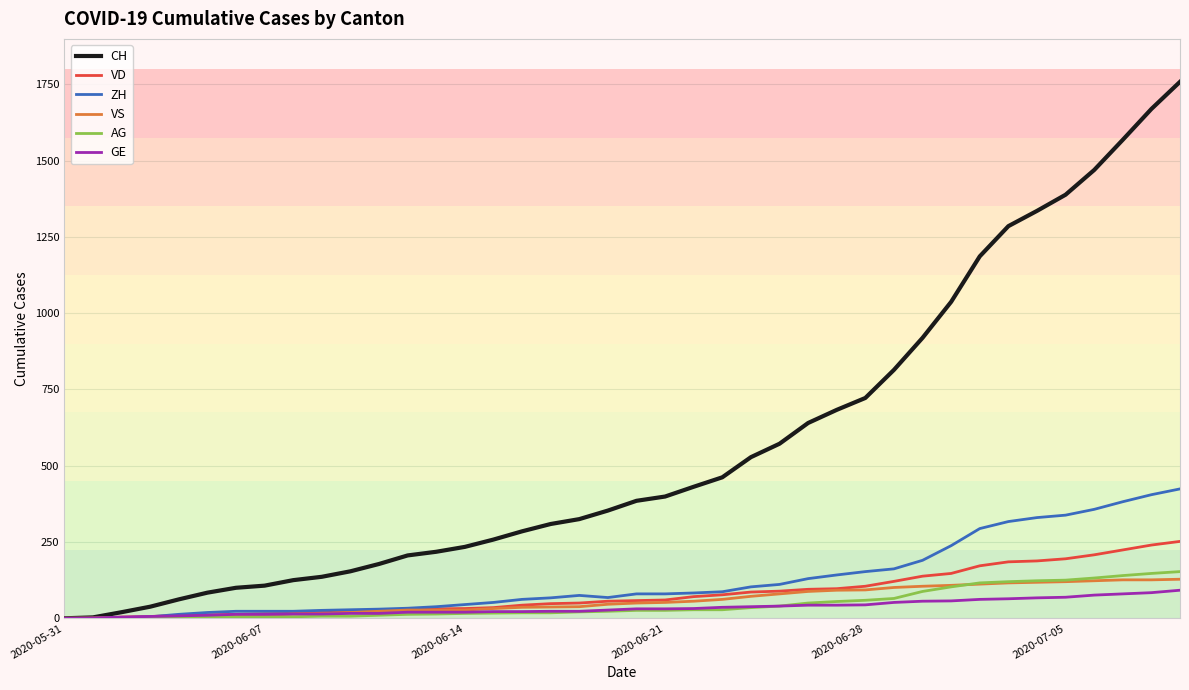

Which series has the widest spread of values?

CH